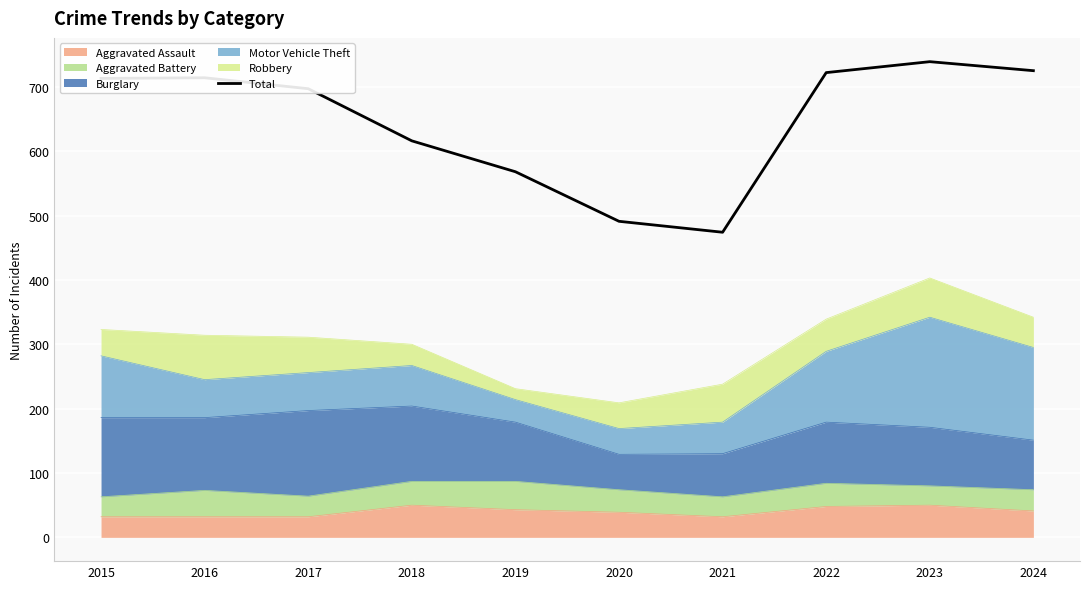

How many data points are less than 713?

5